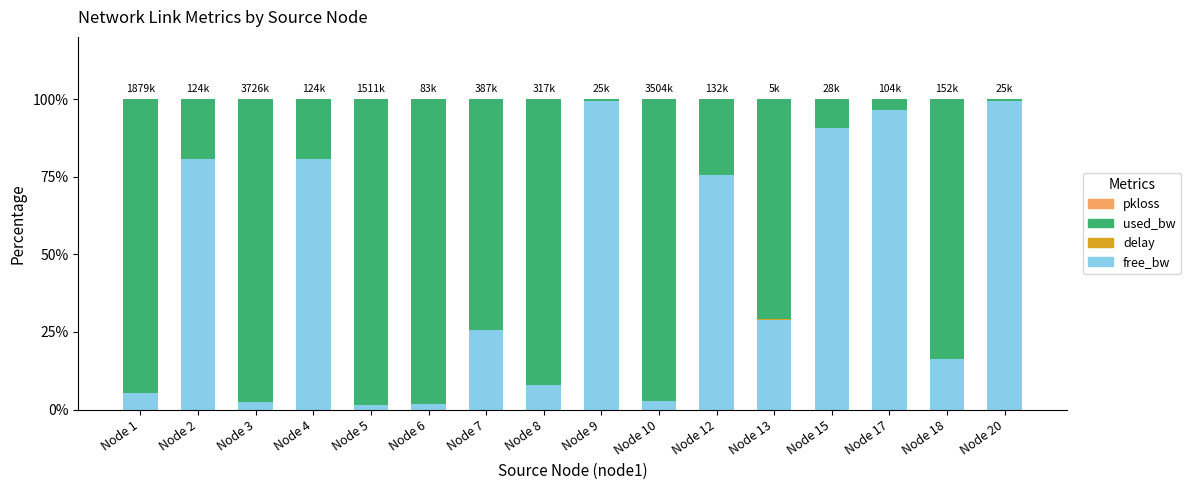

What is the maximum value for free_bw?

99.2